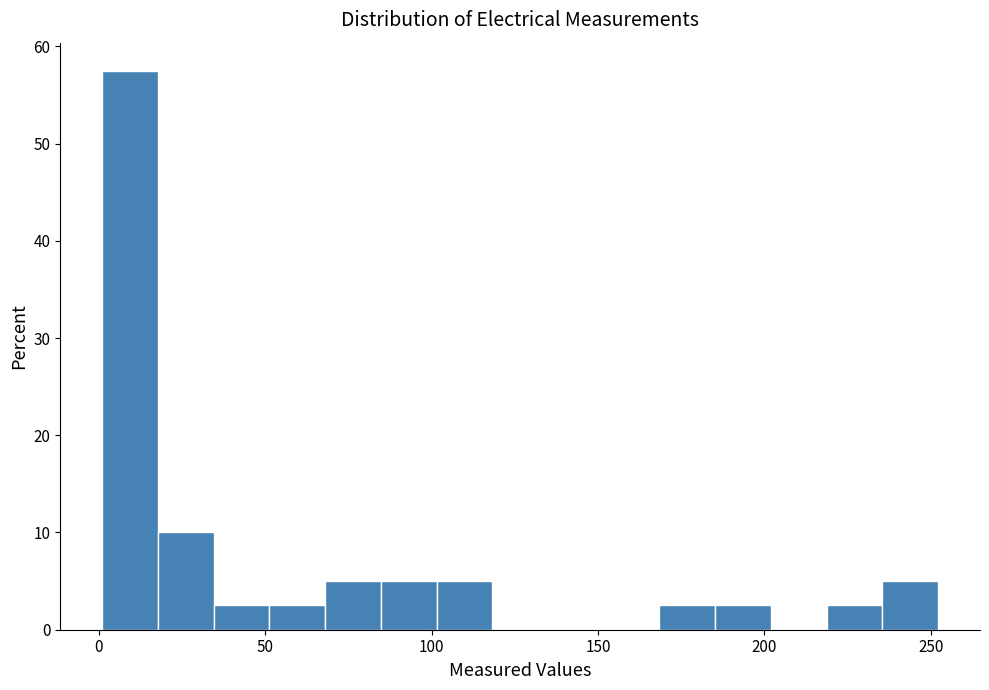

Around what value on the x-axis is the tallest bar? Give the approximate position of its centre, as read against the axis.

10